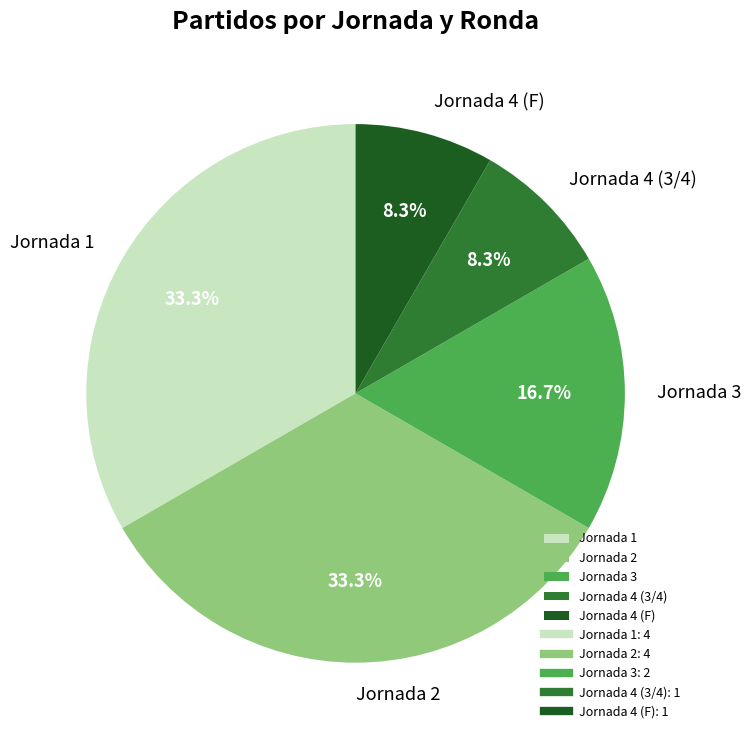

Is Jornada 3 the majority of the pie?

No